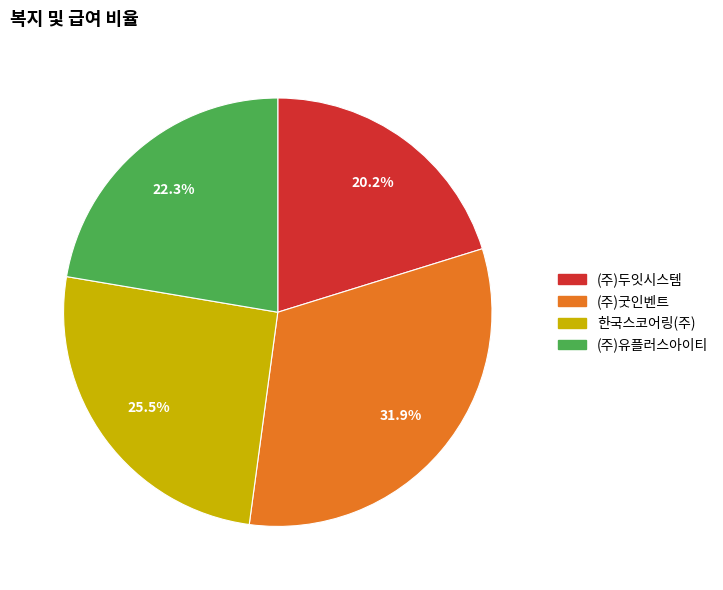

What percentage is the (주)유플러스아이티 slice, to the nearest percent?

22%